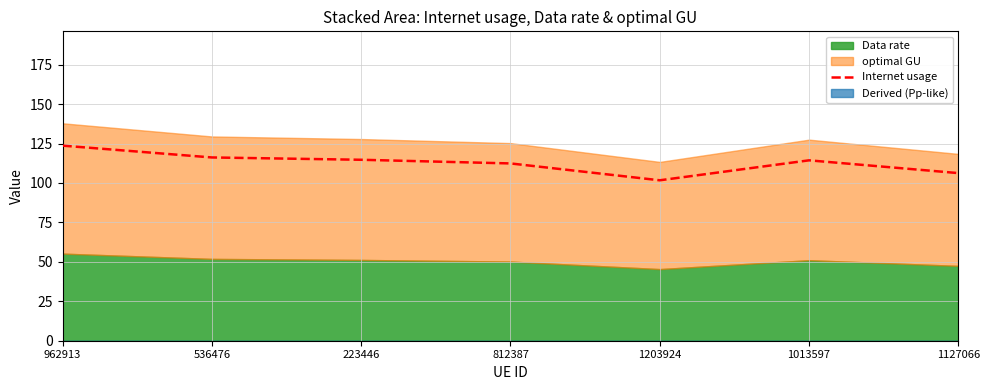

At which label does Internet usage reach its peak?

962913